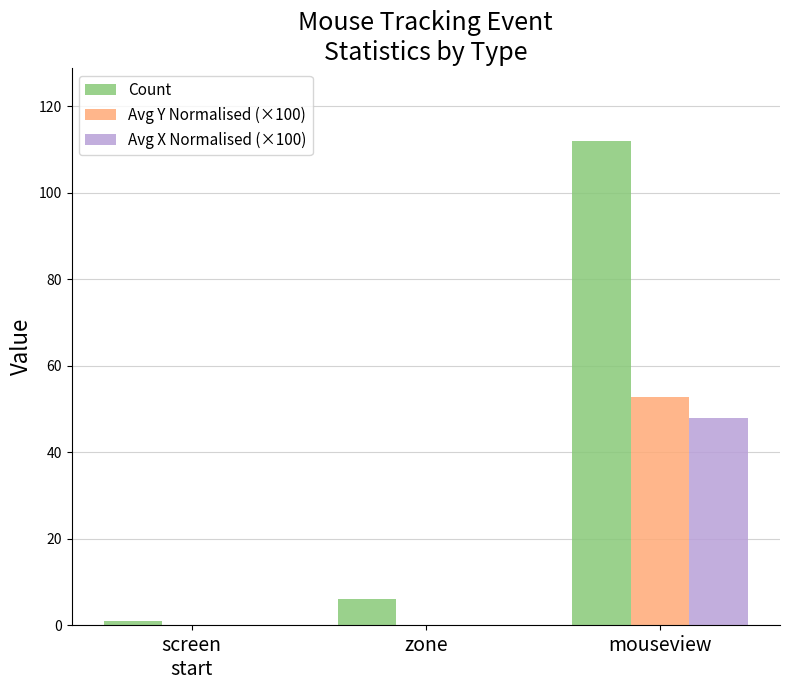

The Avg Y Normalised (×100) series shows 52.9 at mouseview. True or false?

True